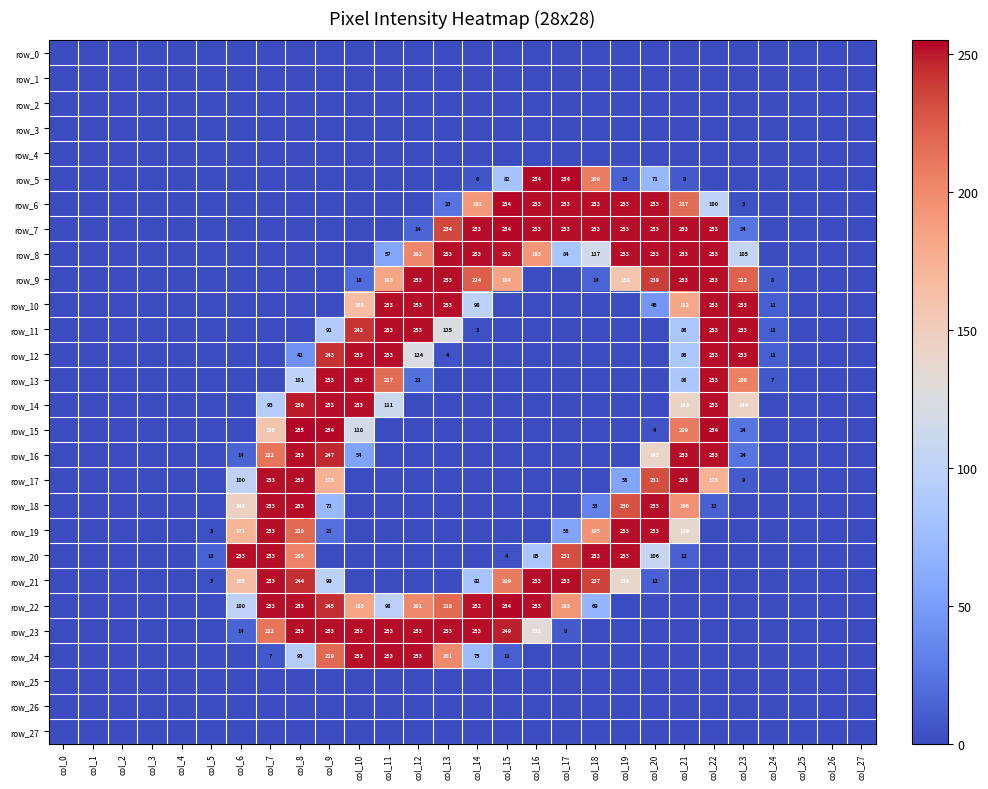

Which series has the largest range (max minus min)?

row_15